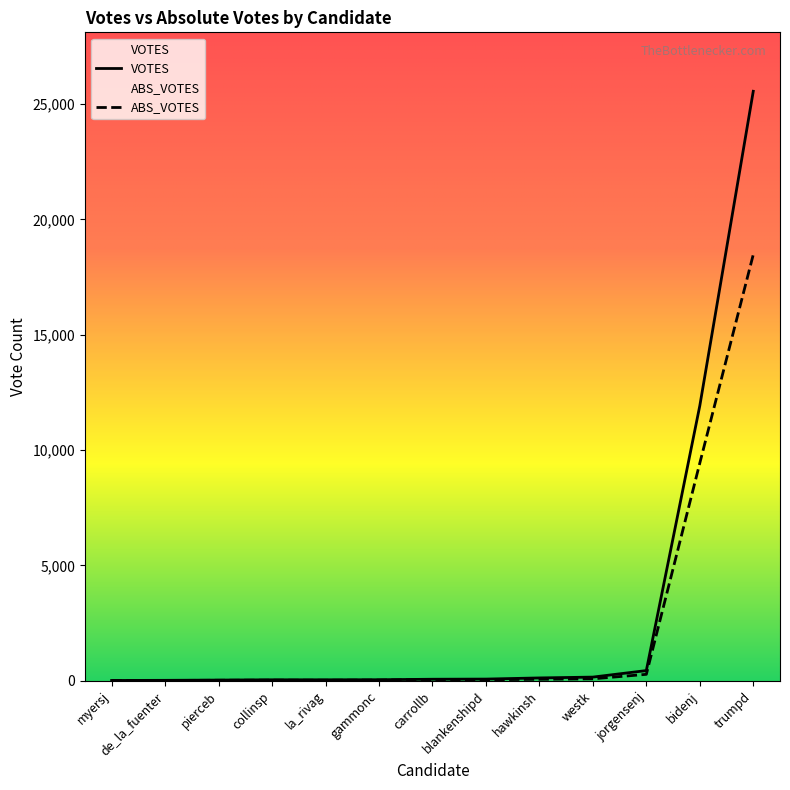

Which category has the highest value across all series?

trumpd